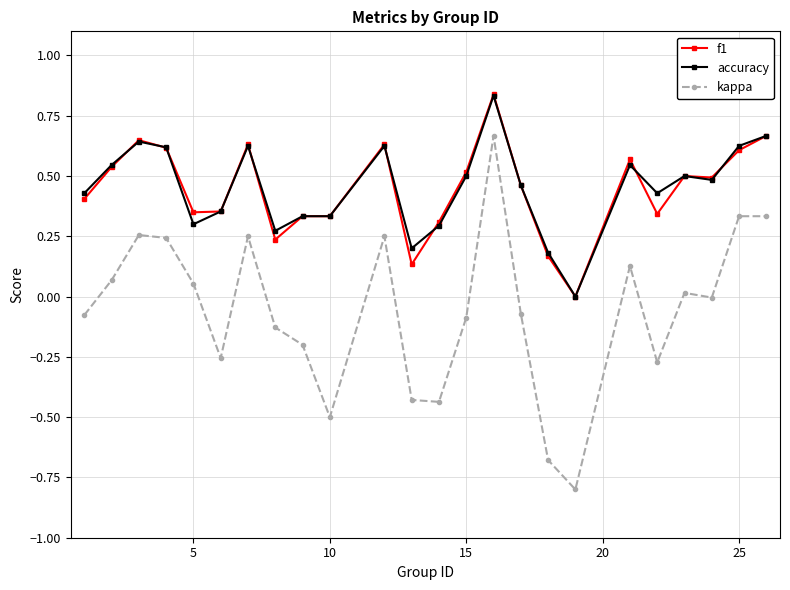

What is the sum of all kappa values?

-1.3